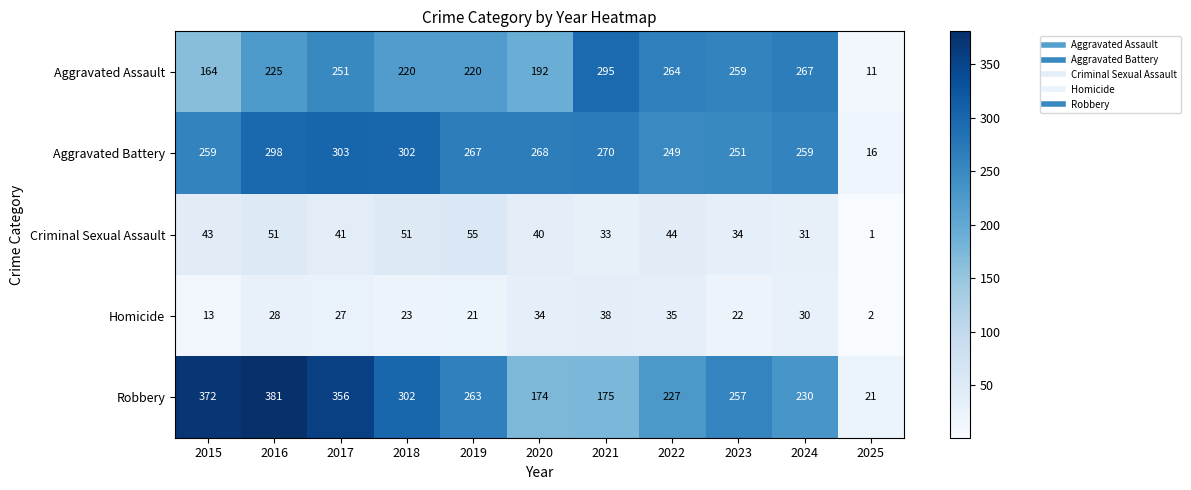

What is the difference between the highest and lowest values at 2017?

329